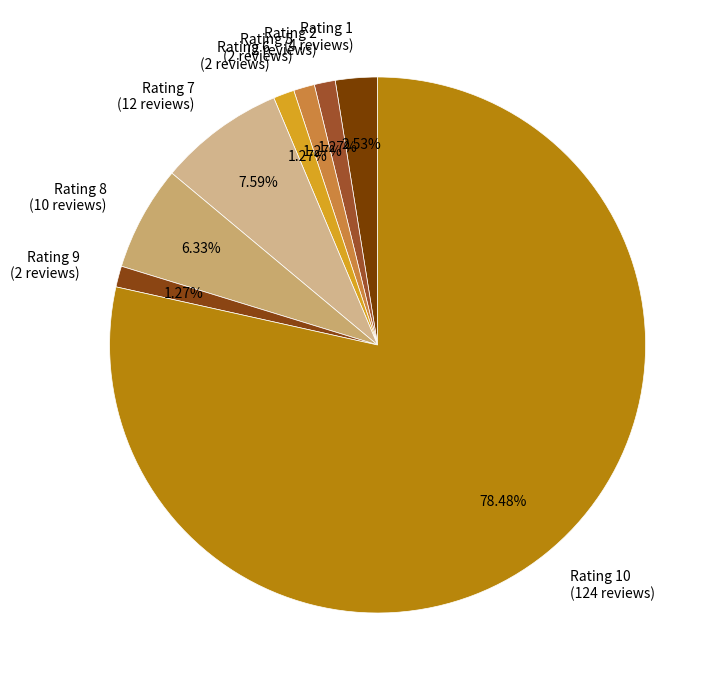

Is there a majority slice in this chart?

Yes